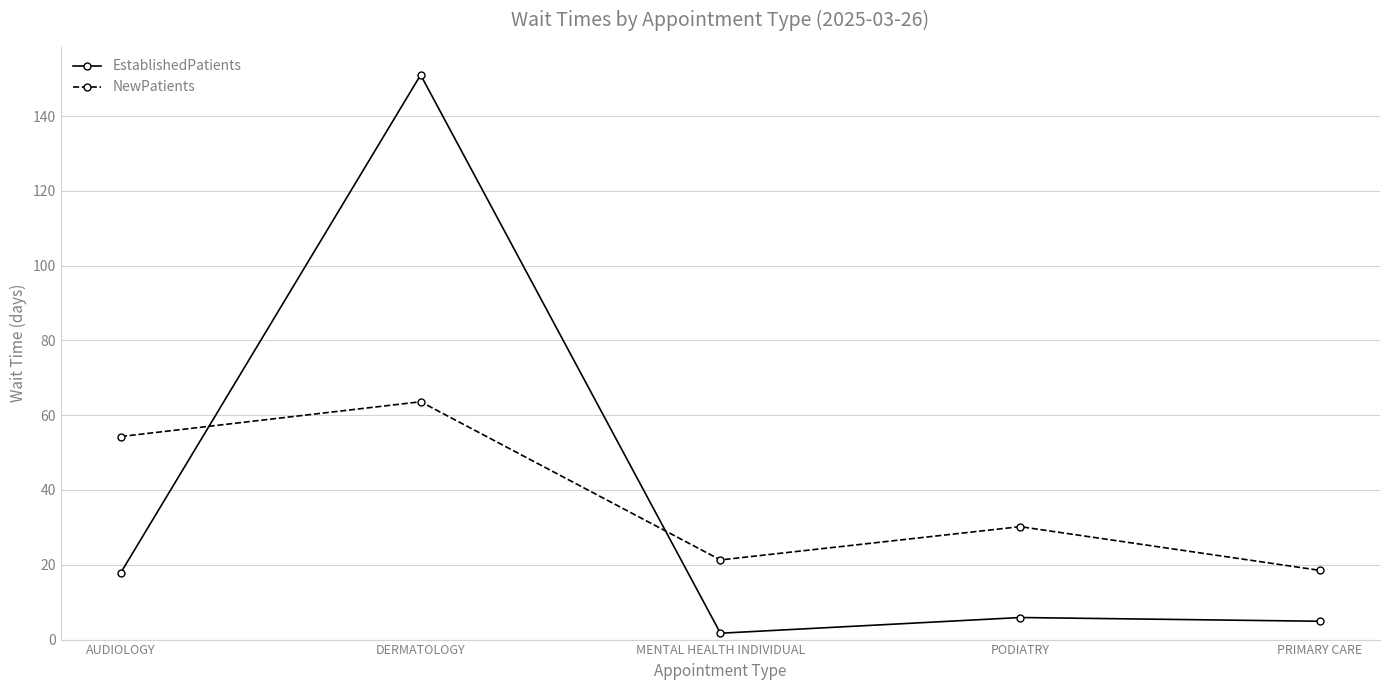

Where is the first local minimum for NewPatients?

MENTAL HEALTH INDIVIDUAL